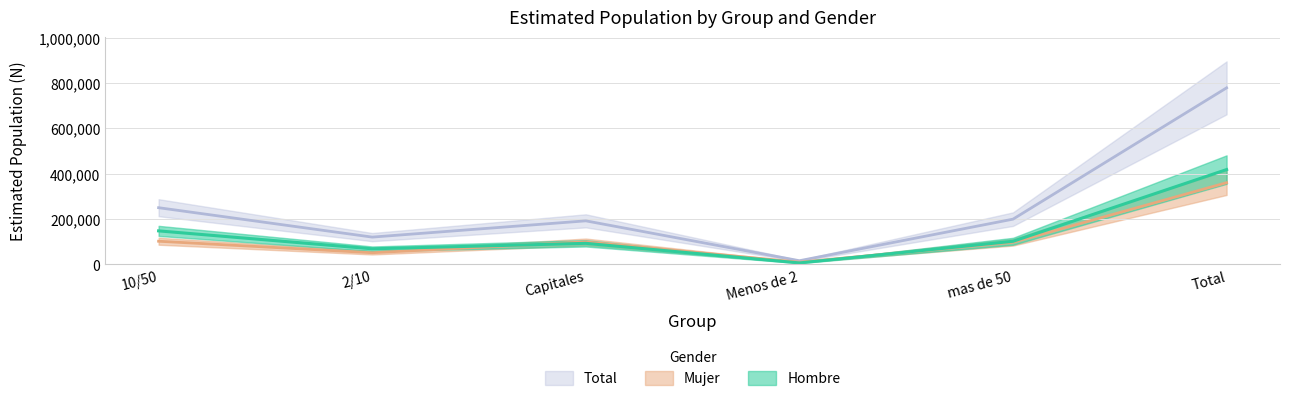

True or false: Mujer_n and Total_n intersect in this chart.

False